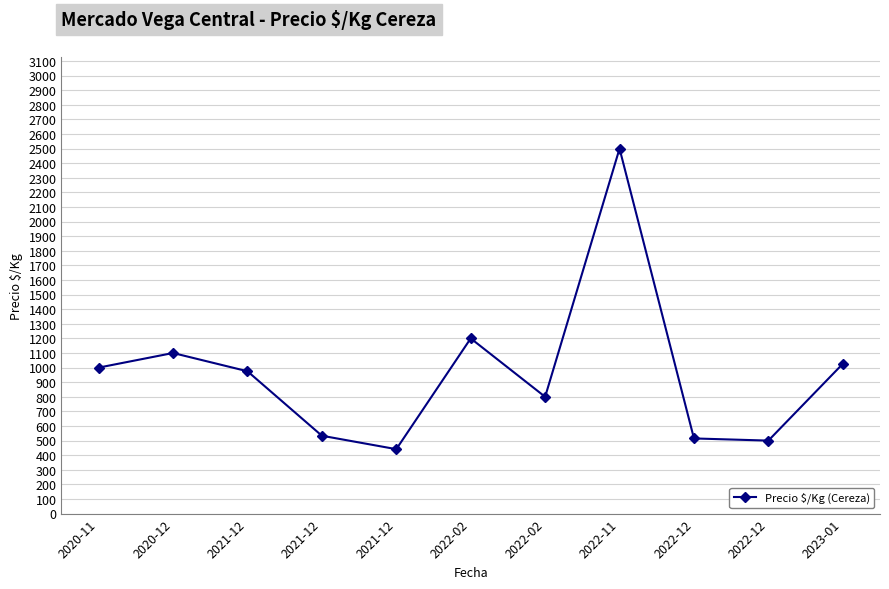

Rank the categories by value from highest to lowest.

2022-11, 2022-02, 2020-12, 2023-01, 2020-11, 2021-12, 2022-02, 2021-12, 2022-12, 2022-12, 2021-12